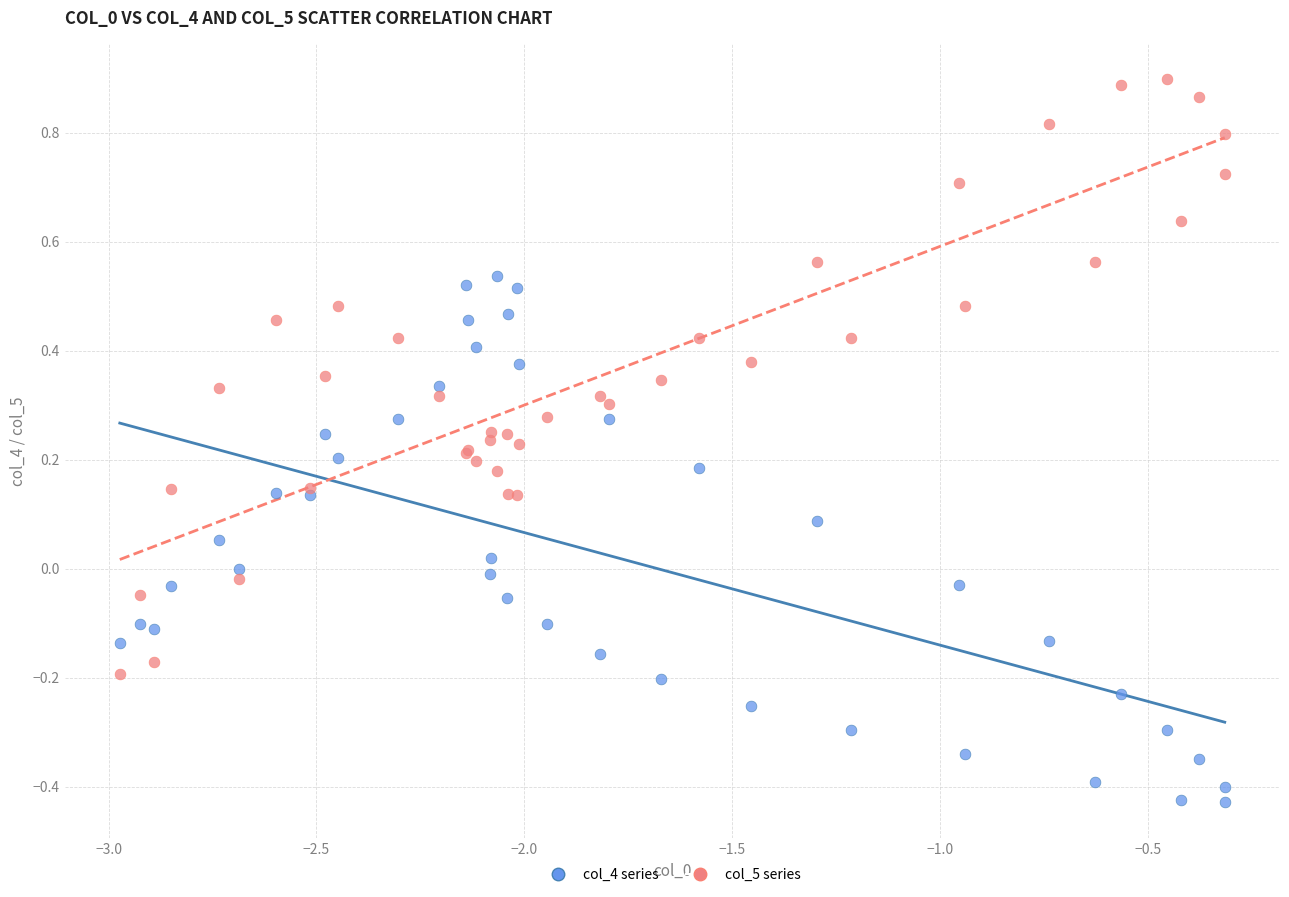

Which series reaches the maximum Y coordinate?

col_5 series